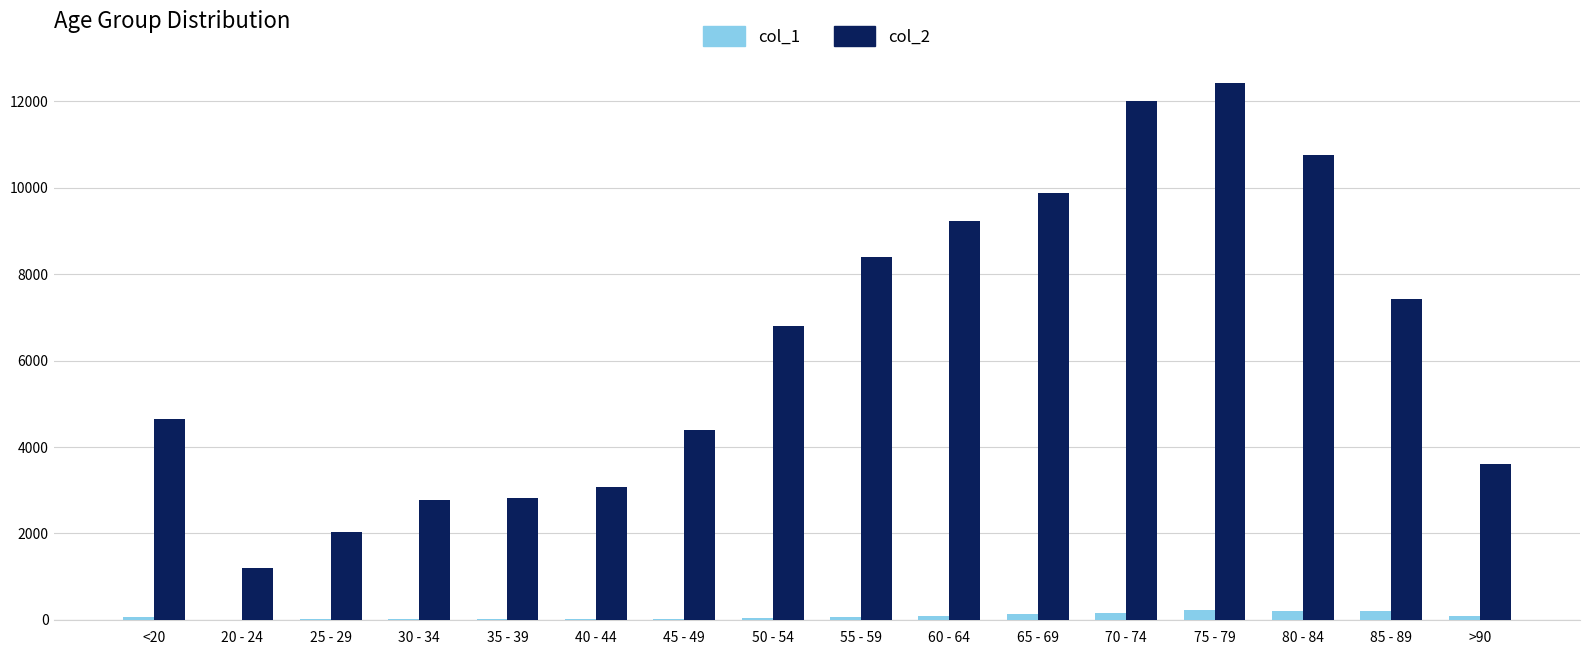

What is the sum of the col_2 values at 30 - 34 and 40 - 44?

5843